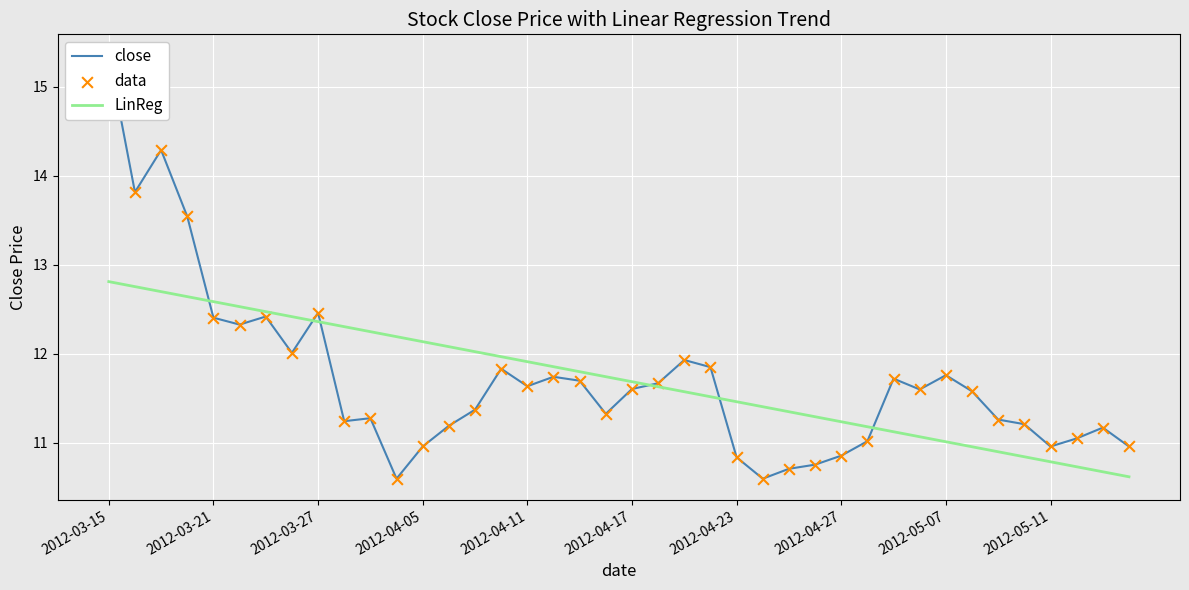

Which series has the largest total across all categories?

close